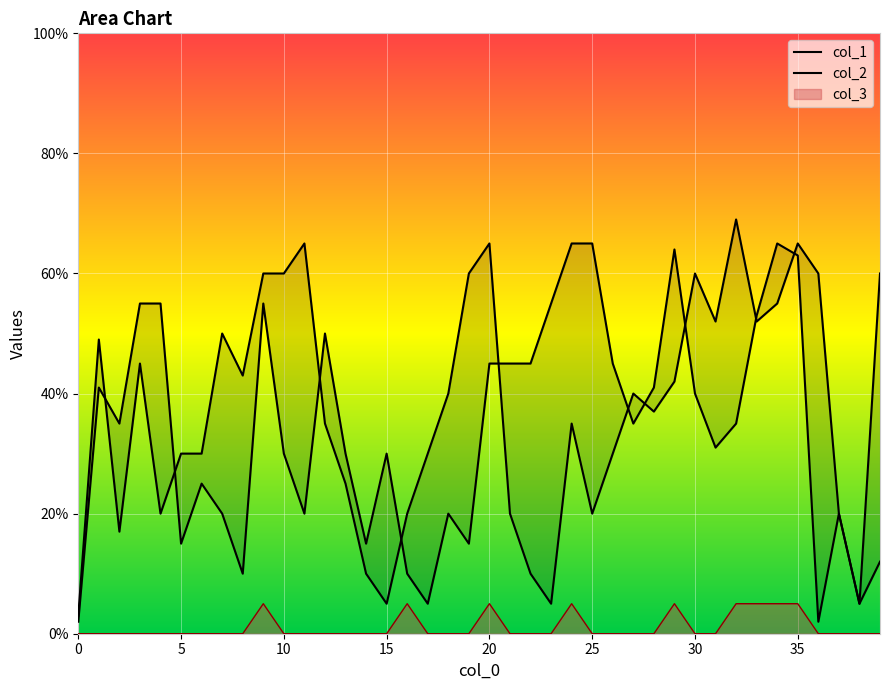

Which series changed the most between 17 and 27?

col_1